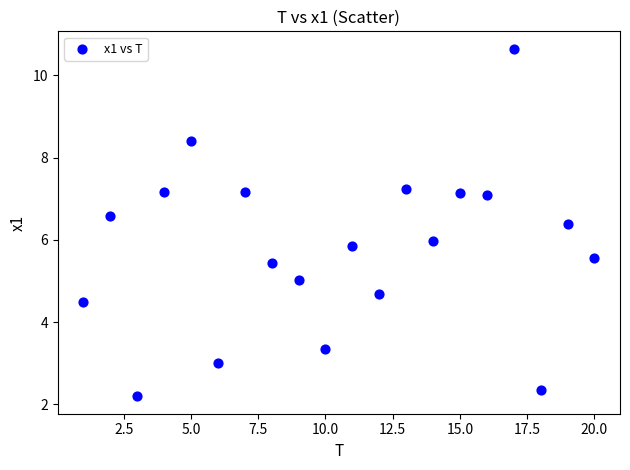

What is the range of Y values (max minus min)?

8.4